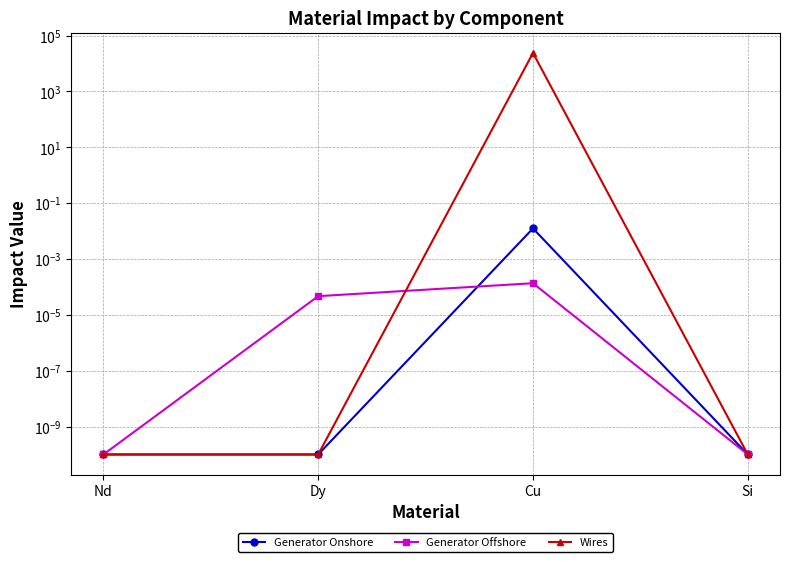

Which category has the highest value in the Generator Offshore series?

Cu